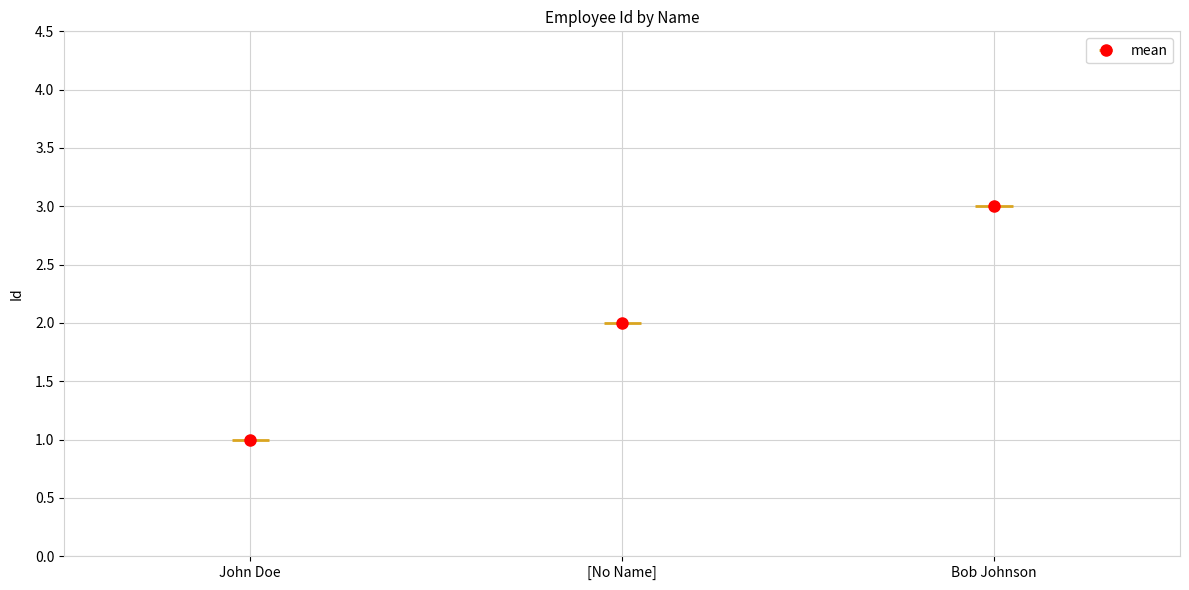

What is the approximate value at [No Name]?

2